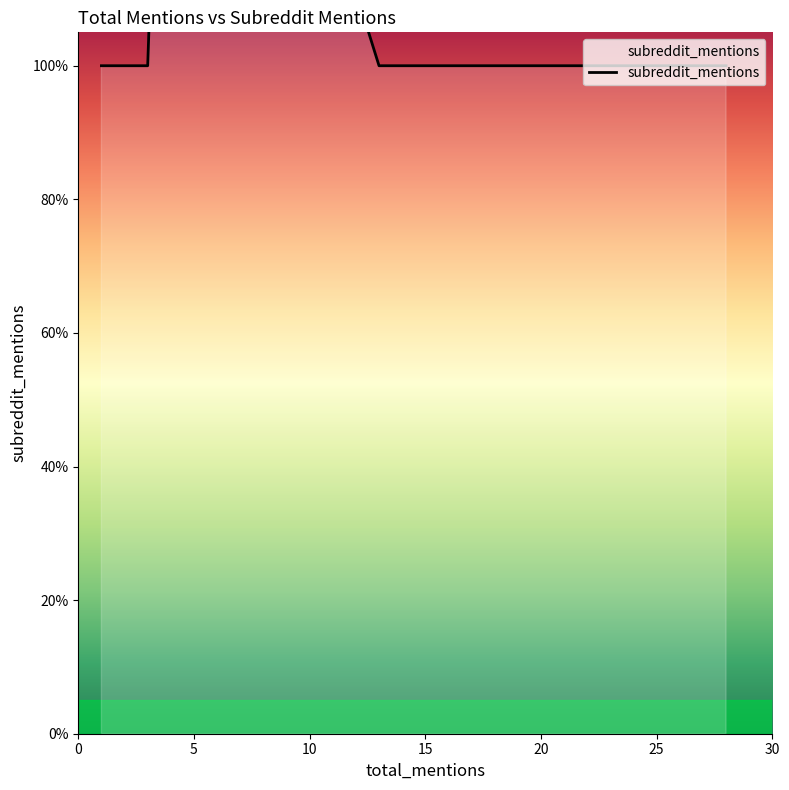

What position from the left is 13?

5